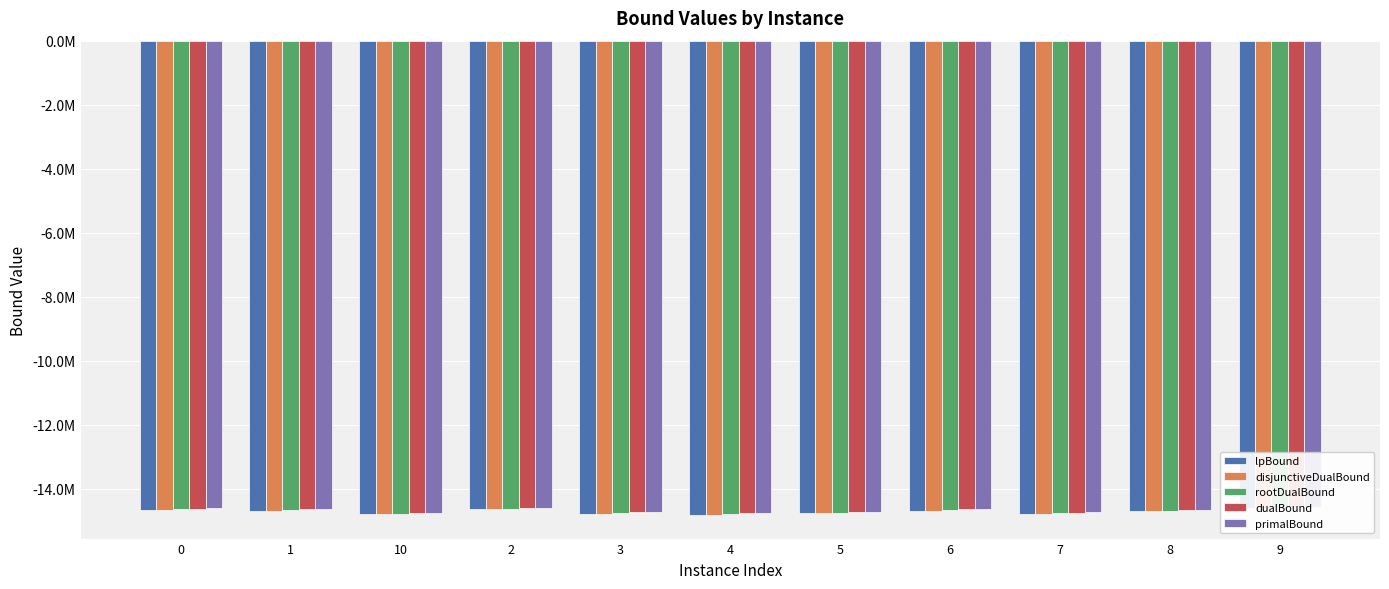

Reading left to right, list all the values displayed in this chart.

lpBound: 0=-14653654.8	1=-14677636.4	10=-14795109.0	2=-14639227.6	3=-14778227.5	4=-14810059.0	5=-14750553.0	6=-14674087.1	7=-14777405.3	8=-14690783.1	9=-14609309.1
disjunctiveDualBound: 0=-14653590.4	1=-14677469.3	10=-14795082.0	2=-14639194.5	3=-14778227.5	4=-14809685.1	5=-14750473.9	6=-14674021.5	7=-14777249.2	8=-14690331.9	9=-14609293.3
rootDualBound: 0=-14624030.0	1=-14666045.0	10=-14786747.6	2=-14623275.8	3=-14764443.5	4=-14793317.2	5=-14737491.3	6=-14663422.3	7=-14765155.5	8=-14678494.1	9=-14599680.4
dualBound: 0=-14612192.0	1=-14633737.8	10=-14743461.7	2=-14586543.3	3=-14733596.8	4=-14762277.5	5=-14713229.5	6=-14633820.2	7=-14736592.4	8=-14650124.1	9=-14571208.1
primalBound: 0=-14610731.0	1=-14632274.8	10=-14742630.9	2=-14585085.0	3=-14729271.7	4=-14760801.5	5=-14711758.4	6=-14619616.0	7=-14735119.5	8=-14648921.4	9=-14569753.6